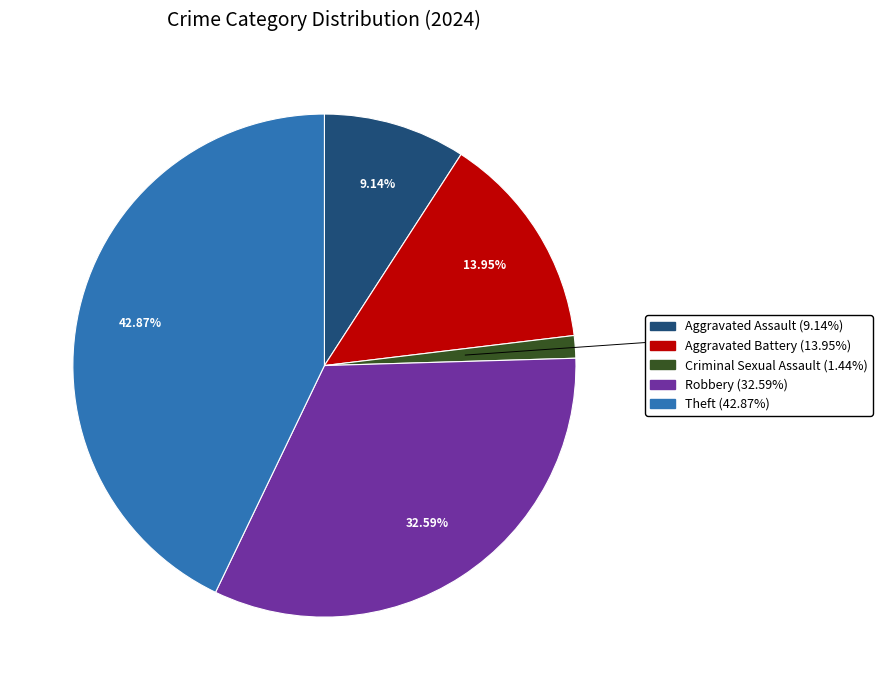

To the nearest percent, what is the difference between the Criminal Sexual Assault and Robbery slice percentages?

31%